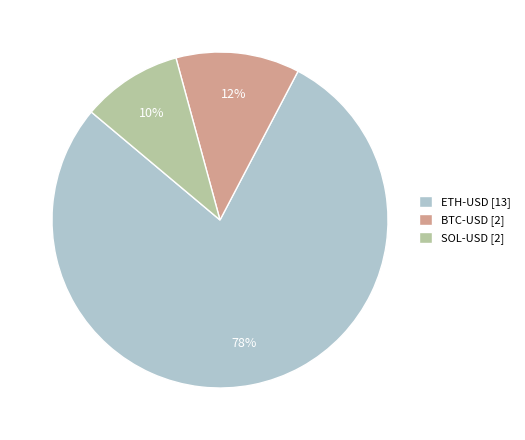

Is there any slice that represents more than half of the pie?

Yes